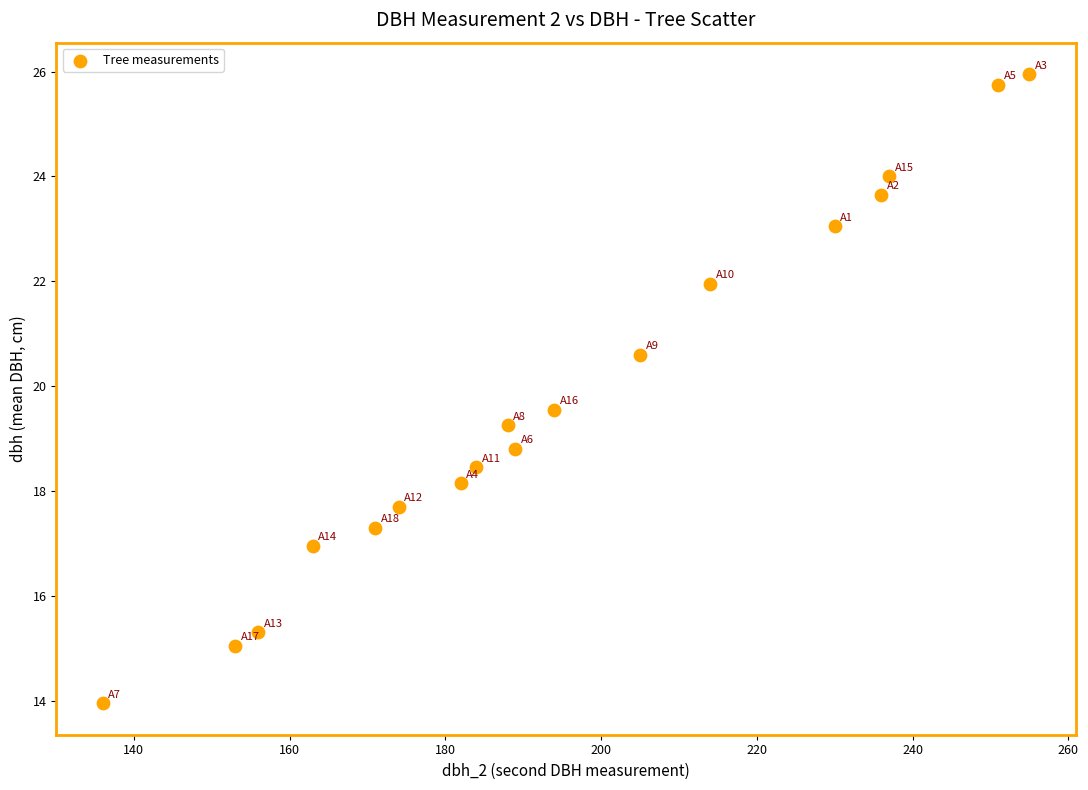

What is the range of Y values (max minus min)?

12.0